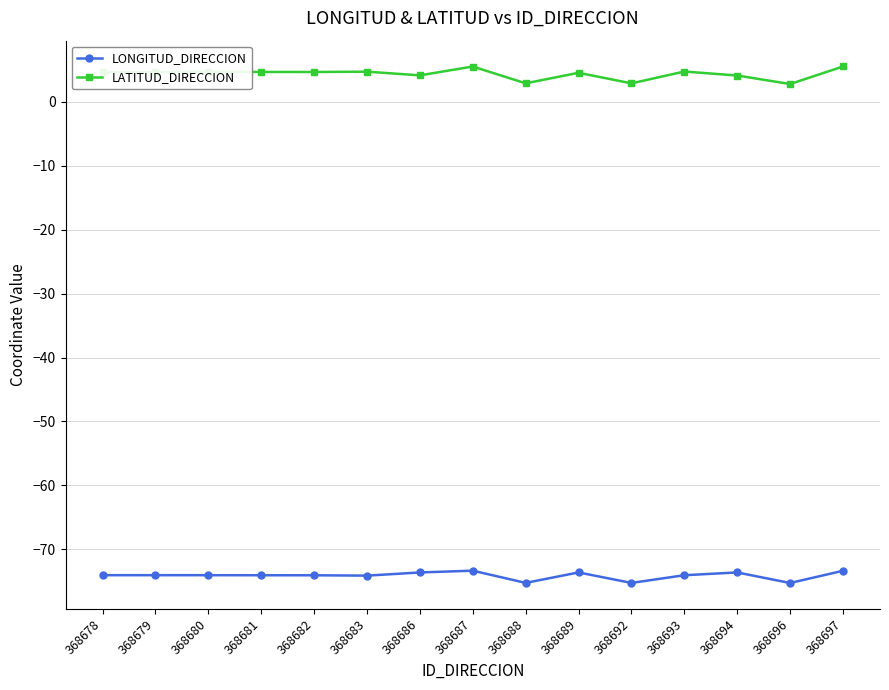

What is the spread (max minus min) of values at 368692?

78.2